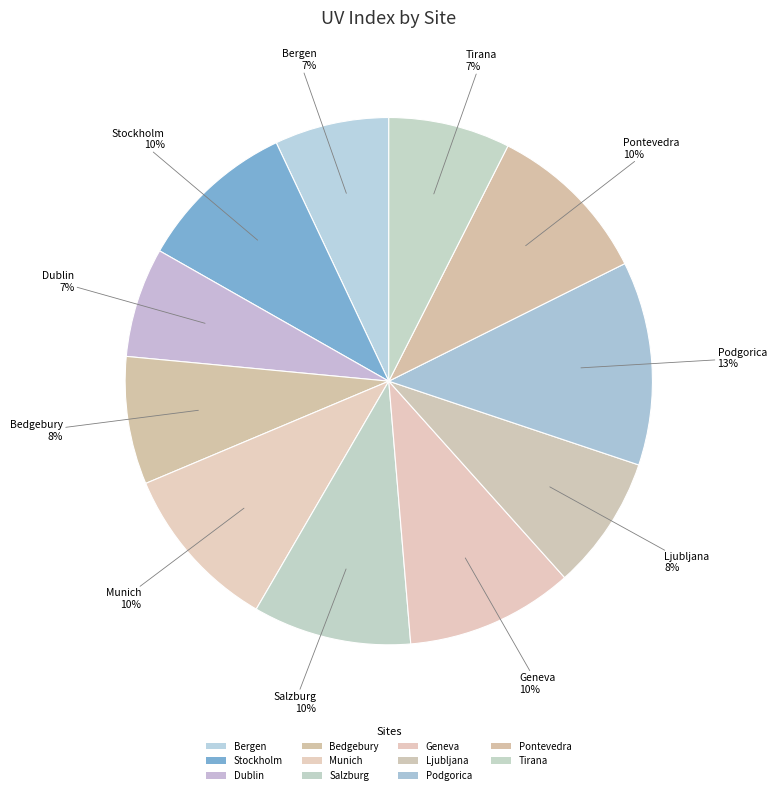

Approximately how many times larger is the value at Ljubljana compared to Dublin?

1.2